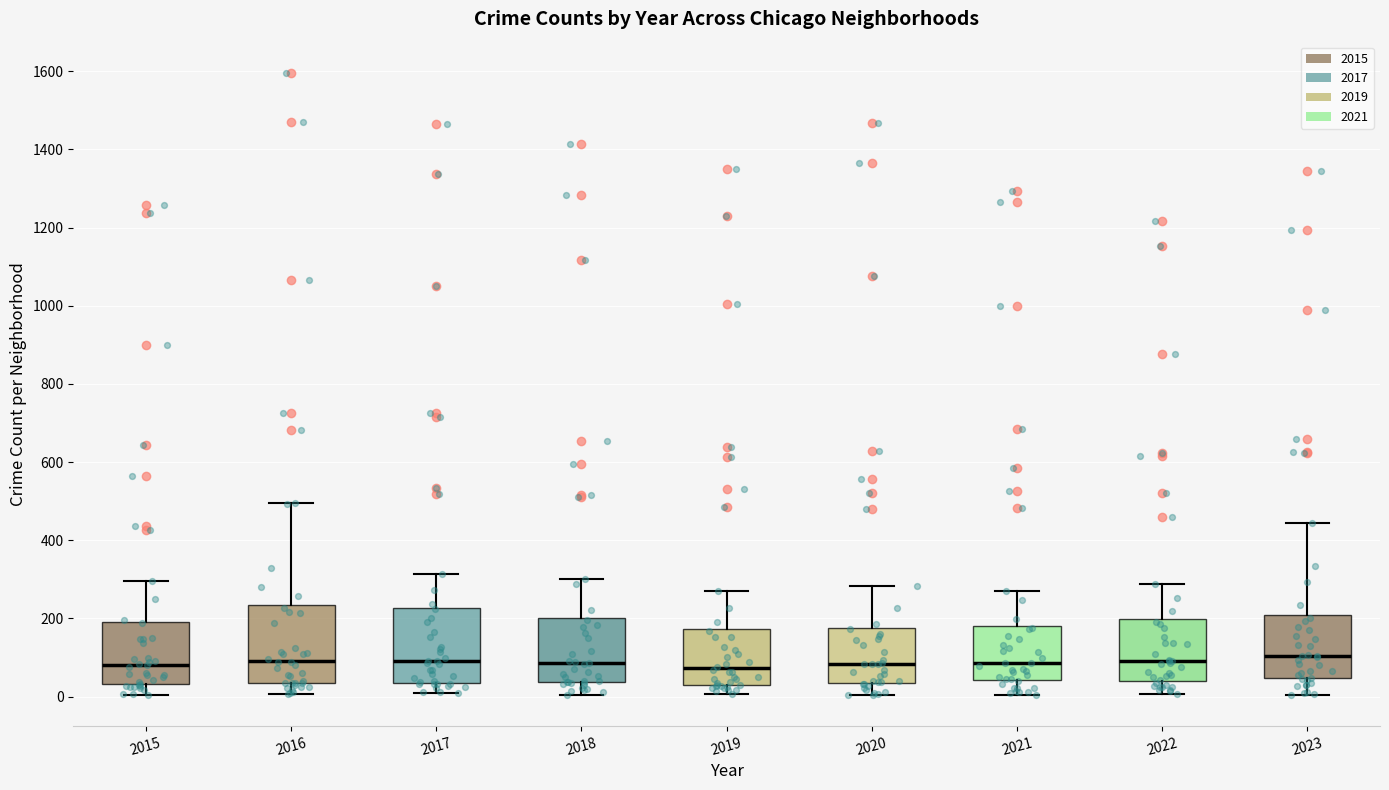

Reading left to right, read every box against the y-axis: the position of its median line, the range the box covers, and the ends of its whiskers. The values are not printed on the chart, so give them approximately, as read against the axis.

2015: median 80, box 40 to 180, whiskers 0 to 300
2016: median 100, box 40 to 240, whiskers 0 to 500
2017: median 100, box 40 to 220, whiskers 0 to 320
2018: median 80, box 40 to 200, whiskers 0 to 300
2019: median 80, box 20 to 180, whiskers 0 to 280
2020: median 80, box 40 to 180, whiskers 0 to 280
2021: median 80, box 40 to 180, whiskers 0 to 280
2022: median 100, box 40 to 200, whiskers 0 to 280
2023: median 100, box 40 to 200, whiskers 0 to 440